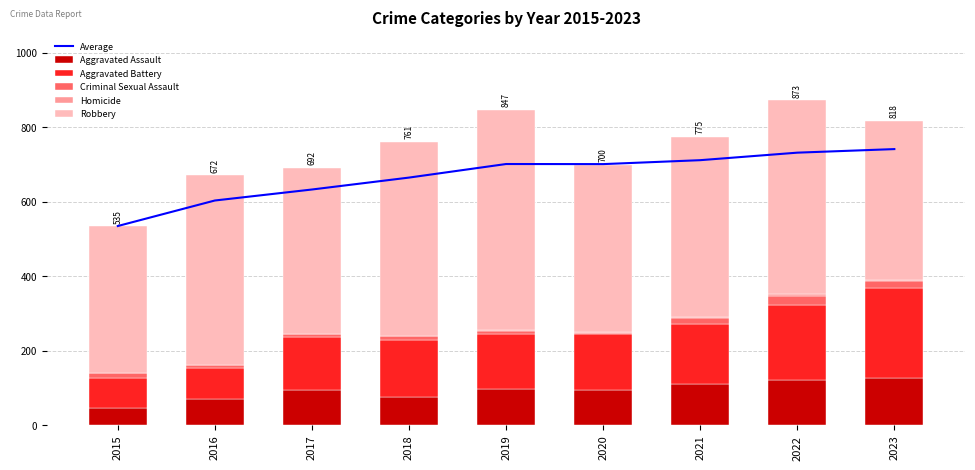

What are all the series names shown in the legend?

Average, Aggravated Assault, Aggravated Battery, Criminal Sexual Assault, Homicide, Robbery